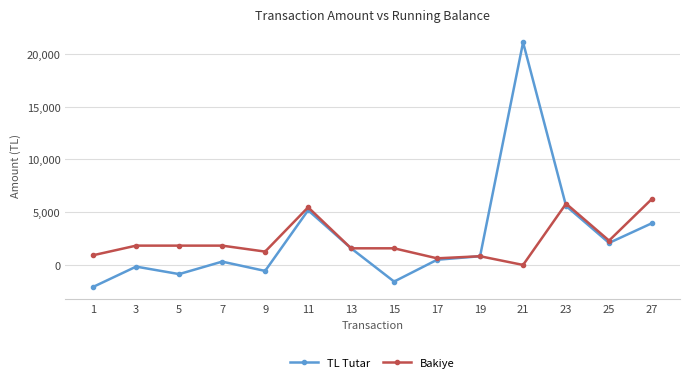

What is the sum of the TL Tutar values at 19 and 13?

2402.5